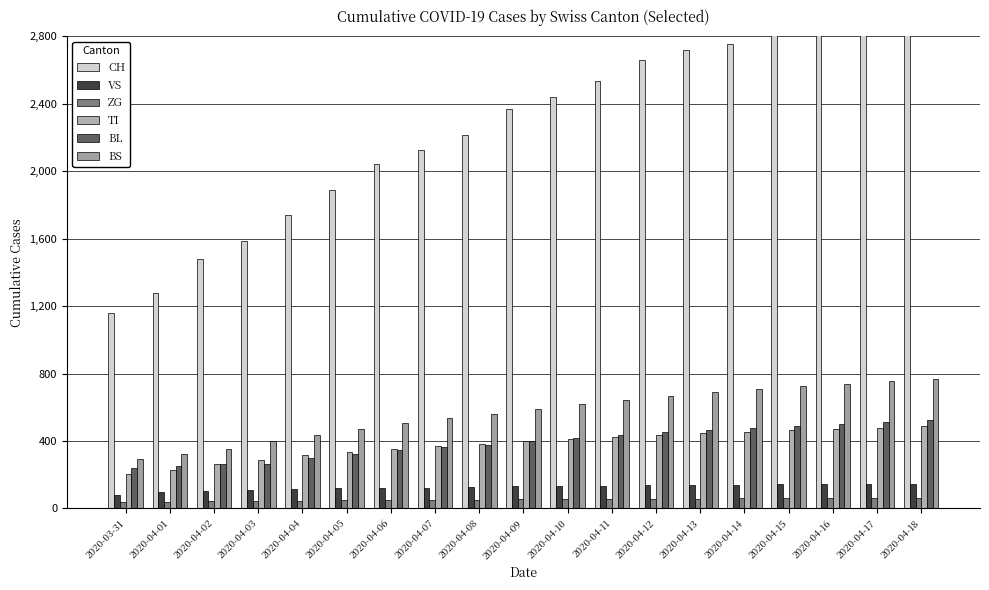

What are all the series names shown in the legend?

CH, VS, ZG, TI, BL, BS